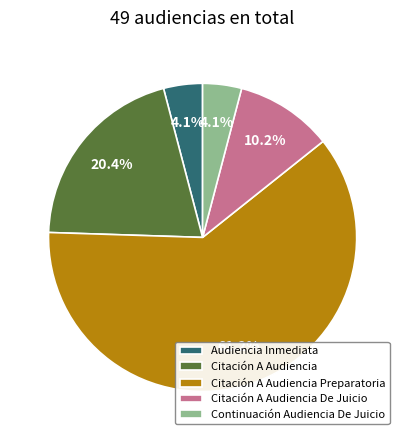

To the nearest percent, what is the difference between the Audiencia Inmediata and Citación A Audiencia Preparatoria slice percentages?

57%